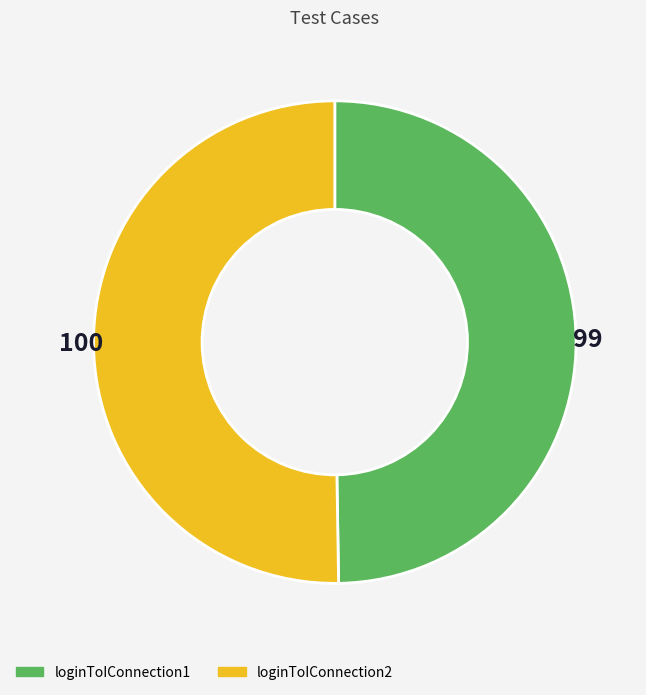

Which has a higher value, loginToIConnection1 or loginToIConnection2?

loginToIConnection2